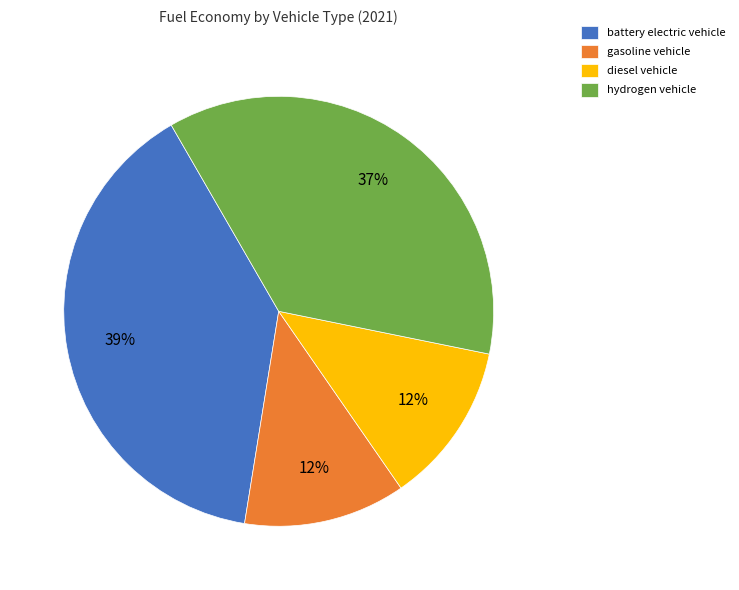

Is the sum of battery electric vehicle and gasoline vehicle greater than half?

Yes